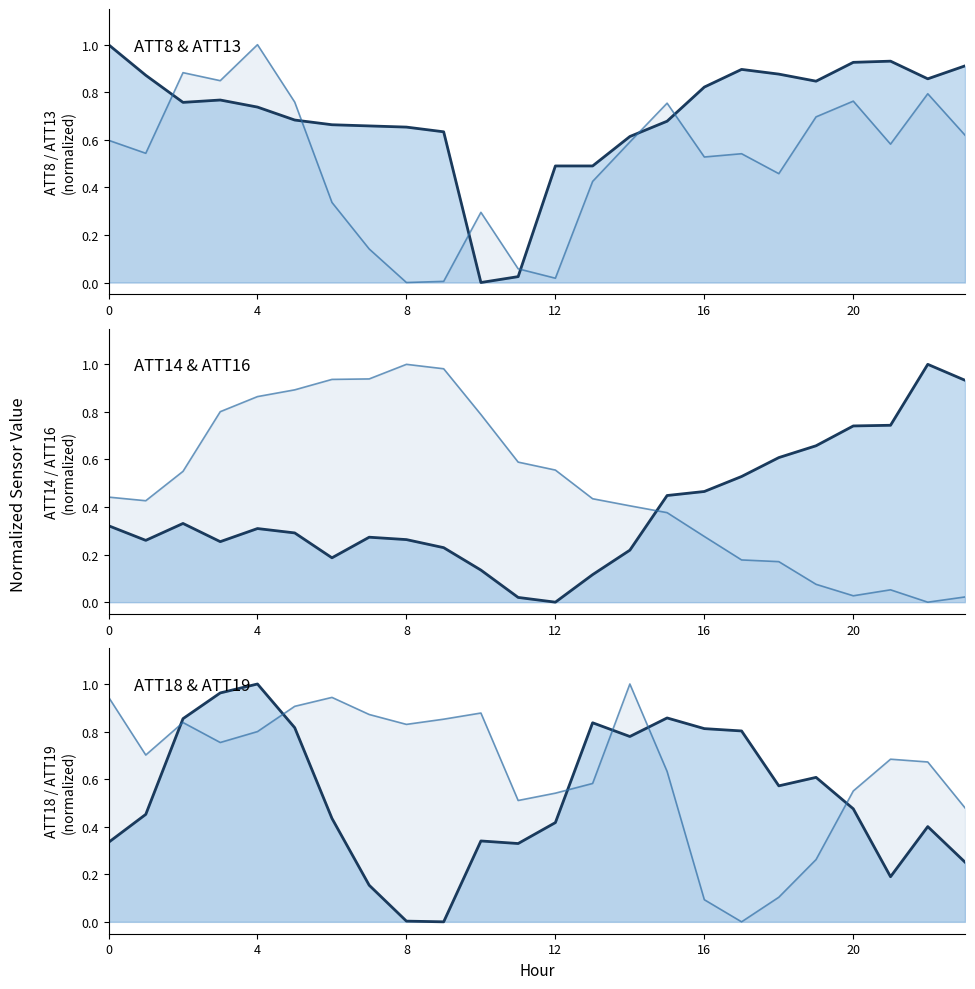

What is the difference between the highest and lowest values at 16?

0.7